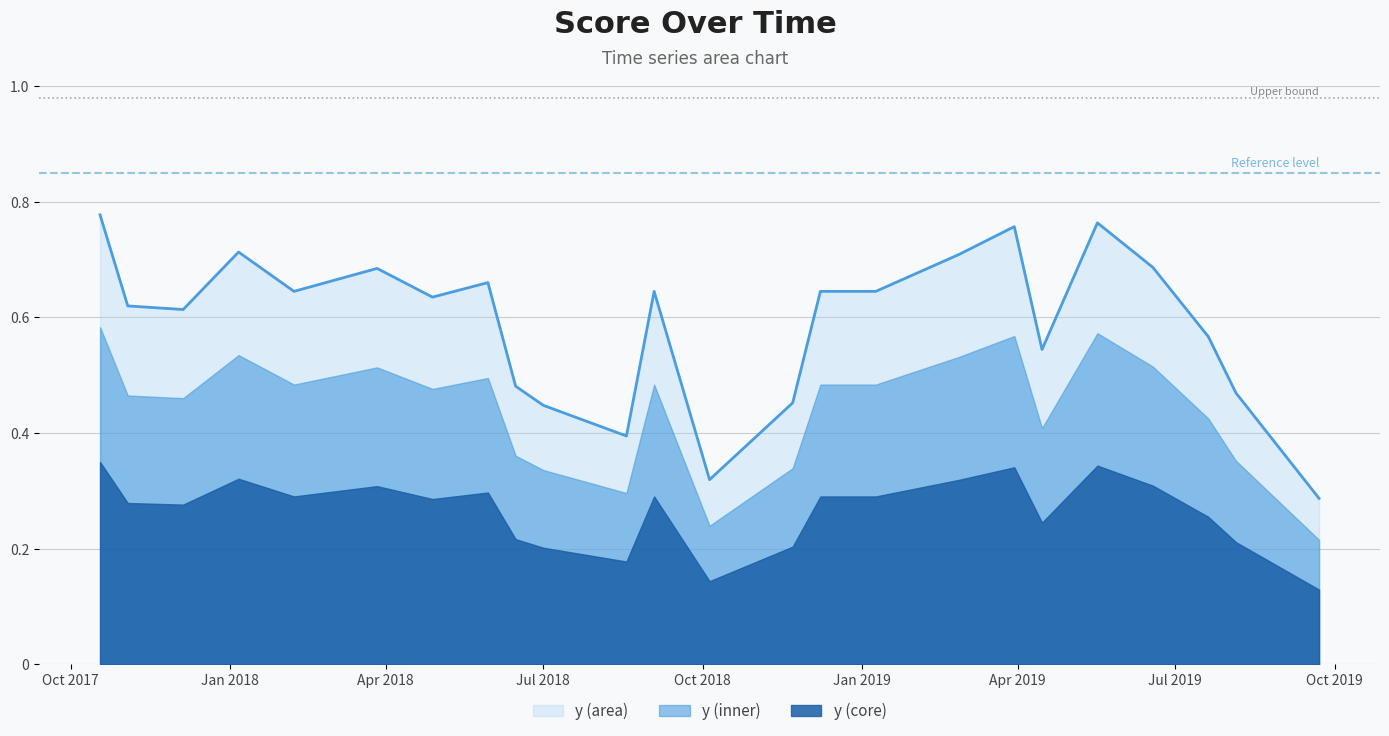

Is it true that the value at 12/8/2018 is 0.6?

True